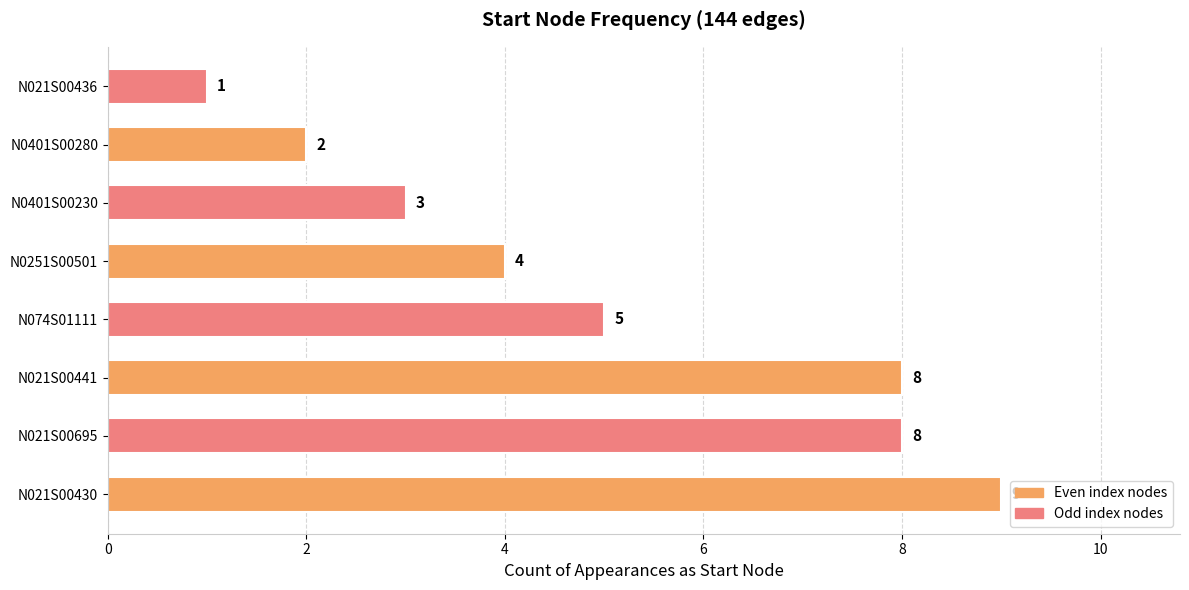

The value at N0401S00280 is 2. True or false?

True